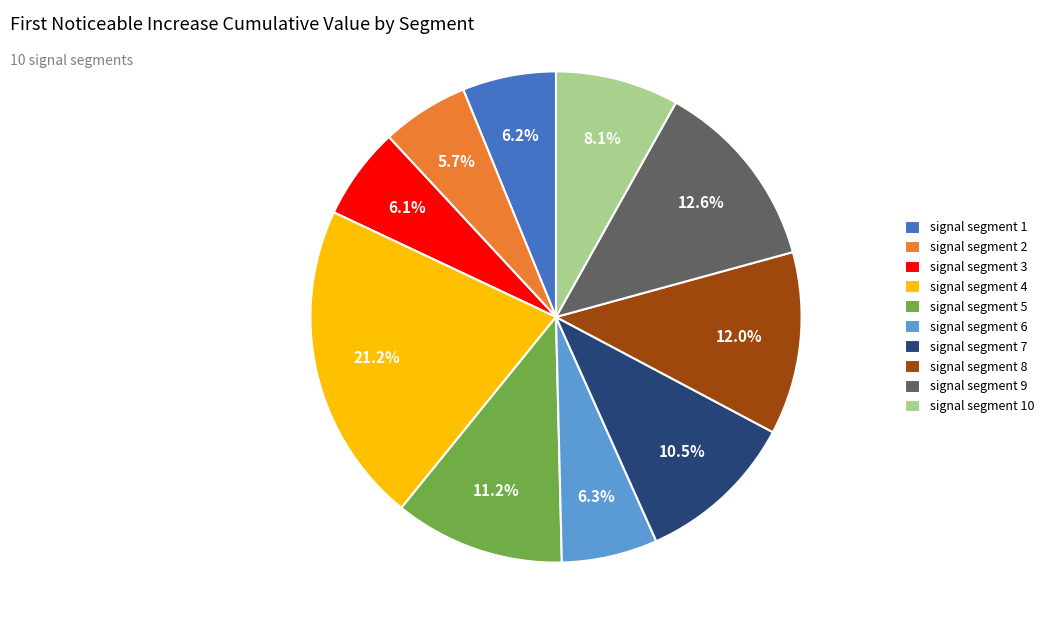

Is there a majority slice in this chart?

No